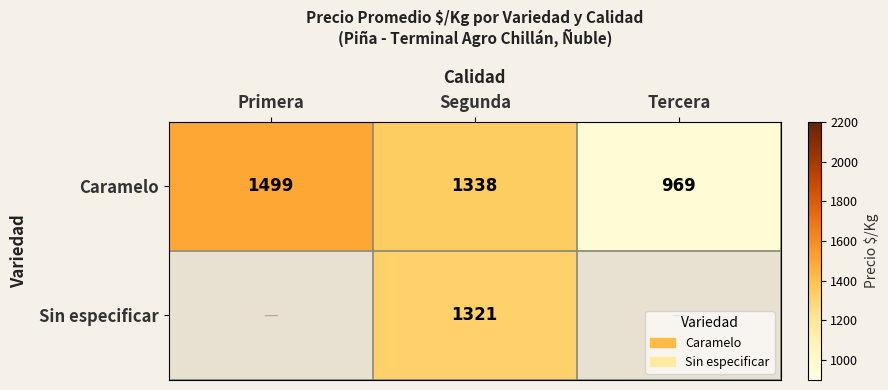

Where does the Caramelo series first go above 1338?

Primera